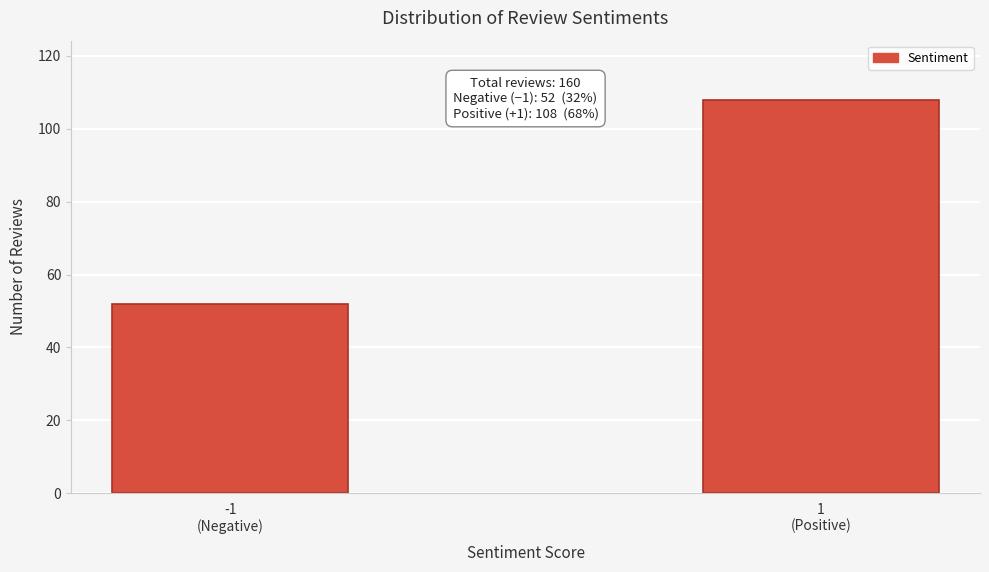

Reading left to right, extract all data points from this chart.

52	108